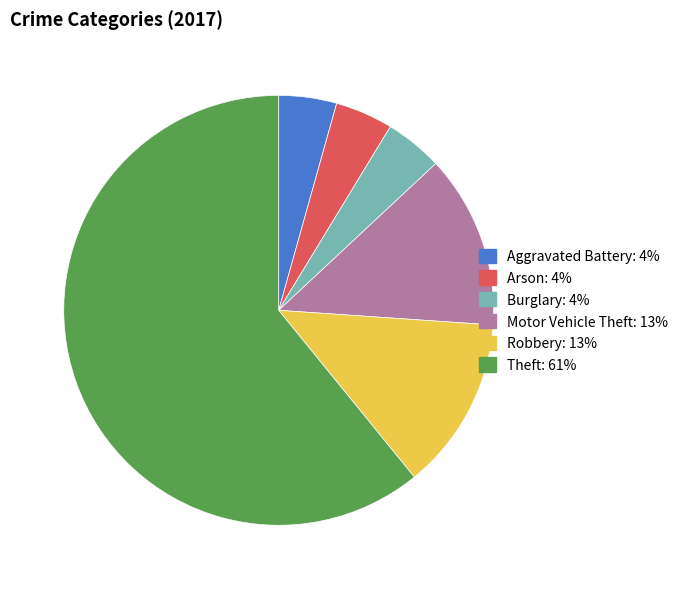

Is there a majority slice in this chart?

Yes